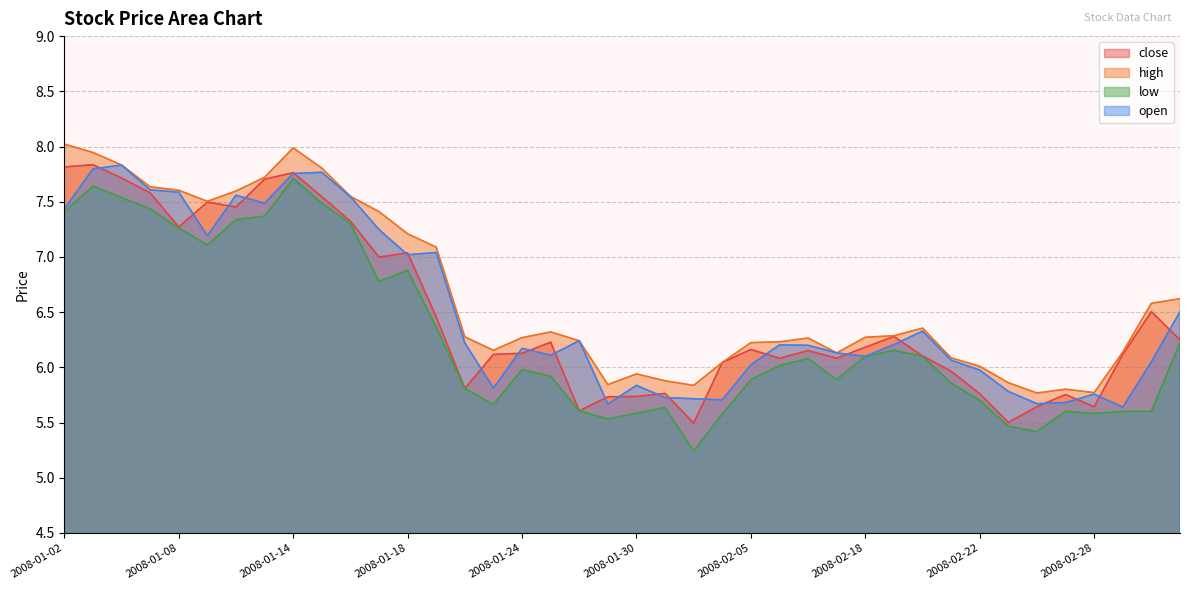

What is the sum of all high values?

266.1